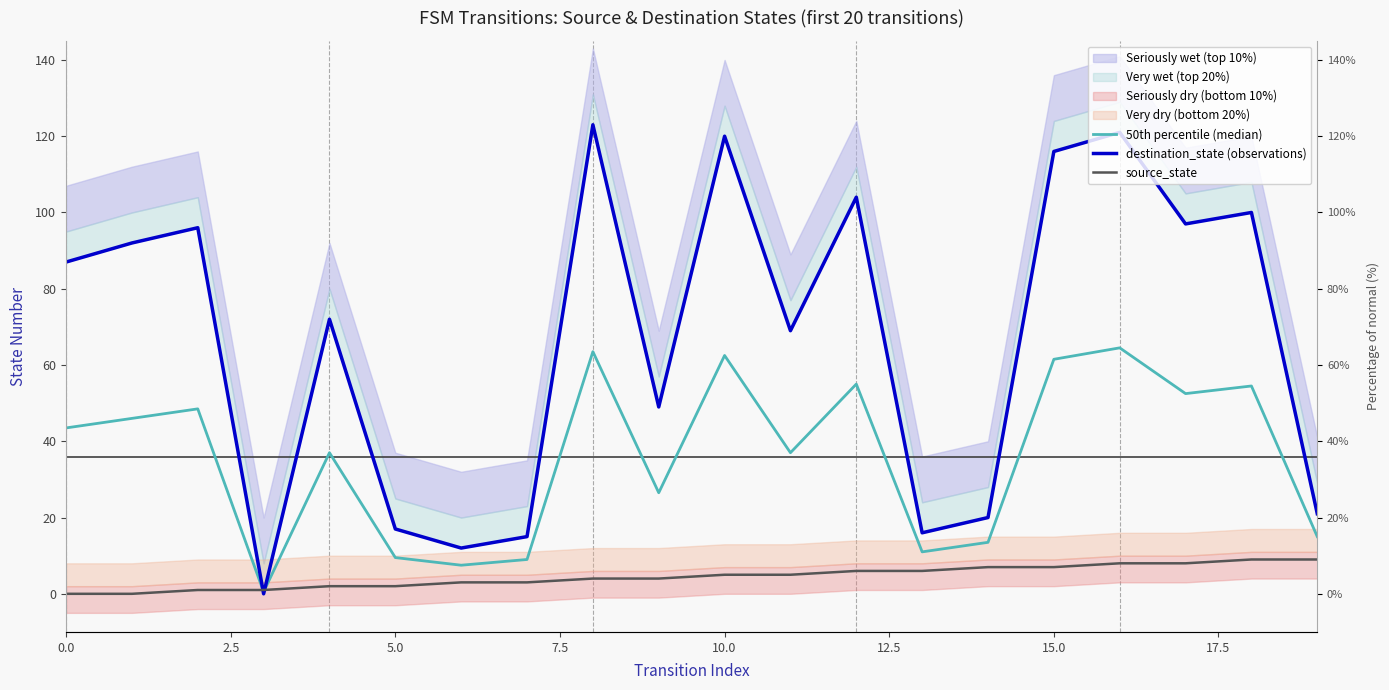

Which series ends up on top after the final intersection of source_state and destination_state (observations)?

destination_state (observations)